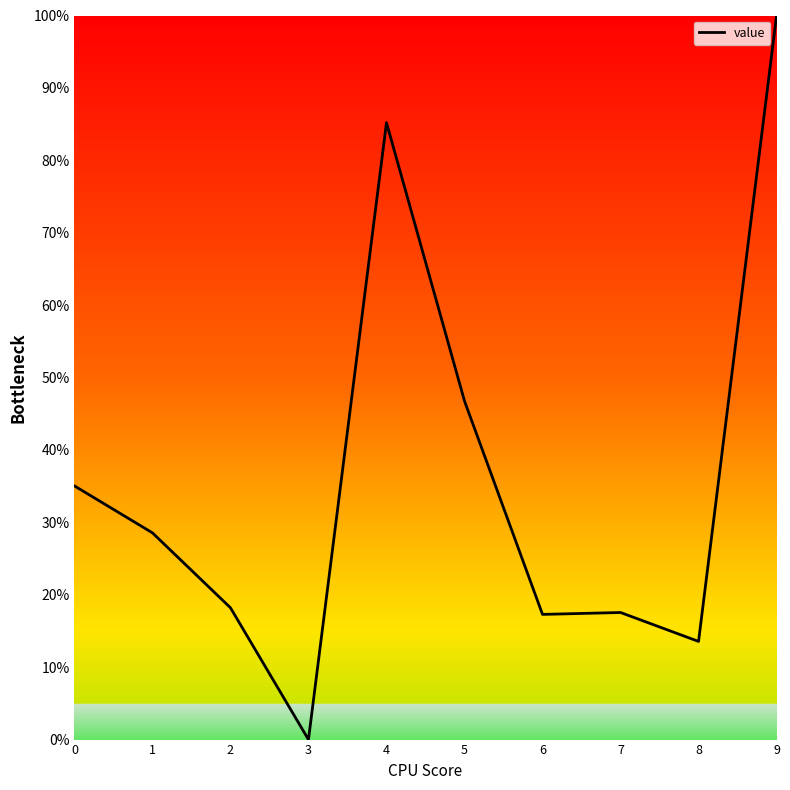

The value at 2 is 28.4. True or false?

False